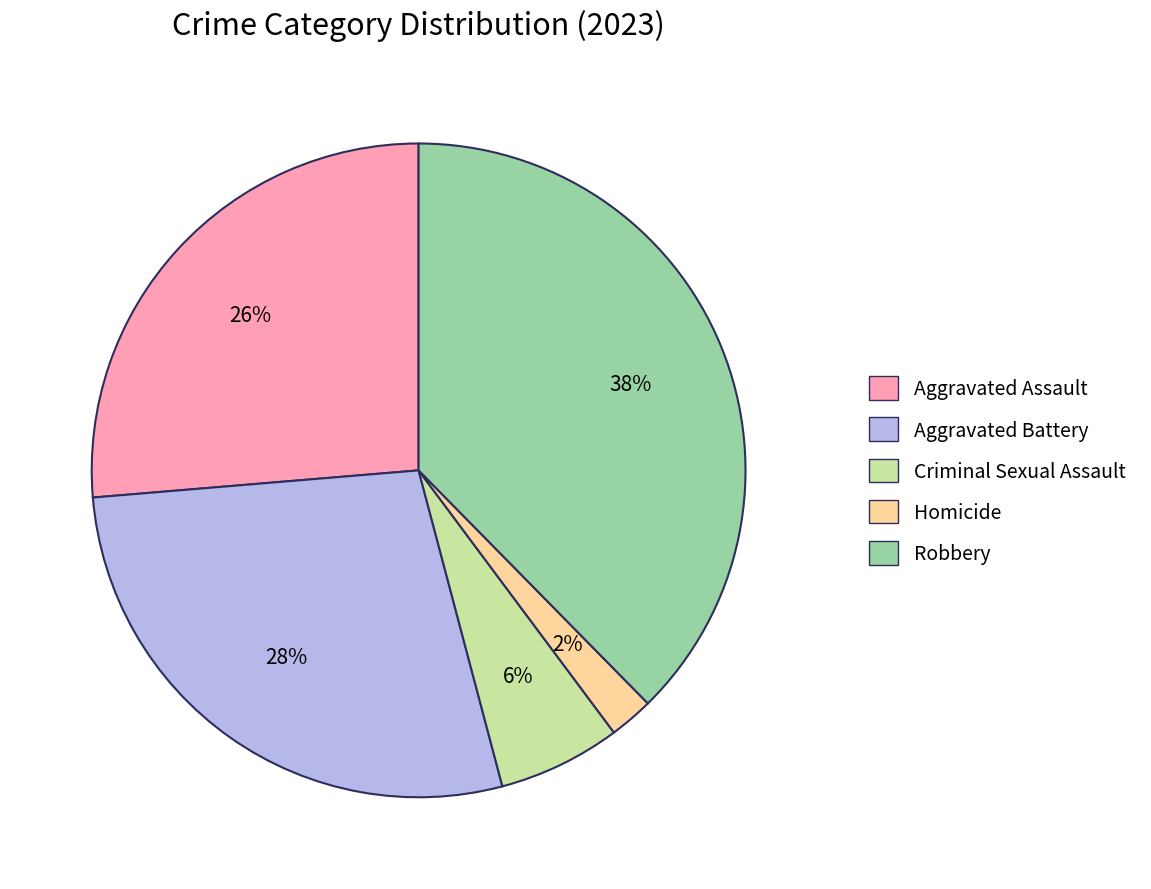

Is the sum of Robbery and Homicide greater than half?

No